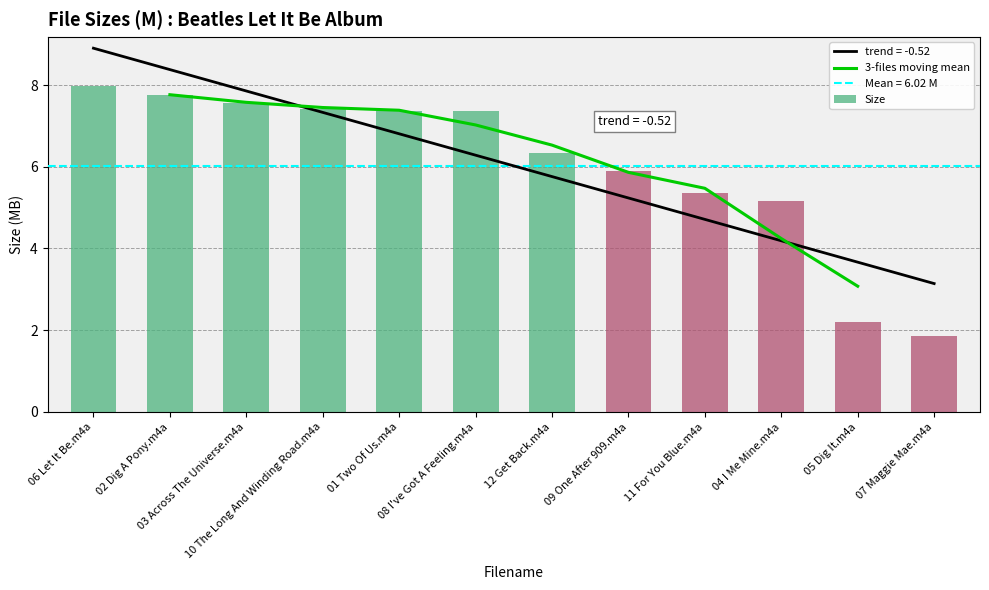

What position from the right is 01 Two Of Us.m4a?

8